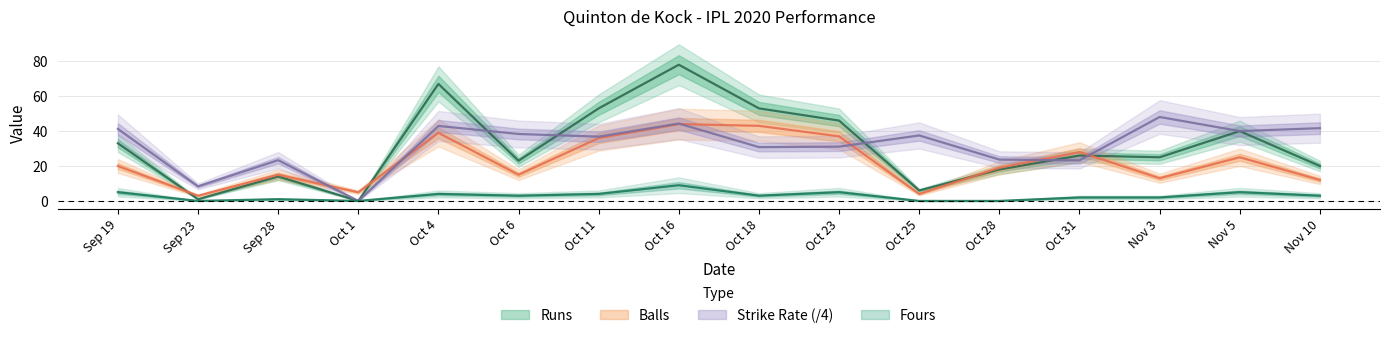

Rank the series by their maximum value, from highest to lowest.

runs, srate, balls, fours